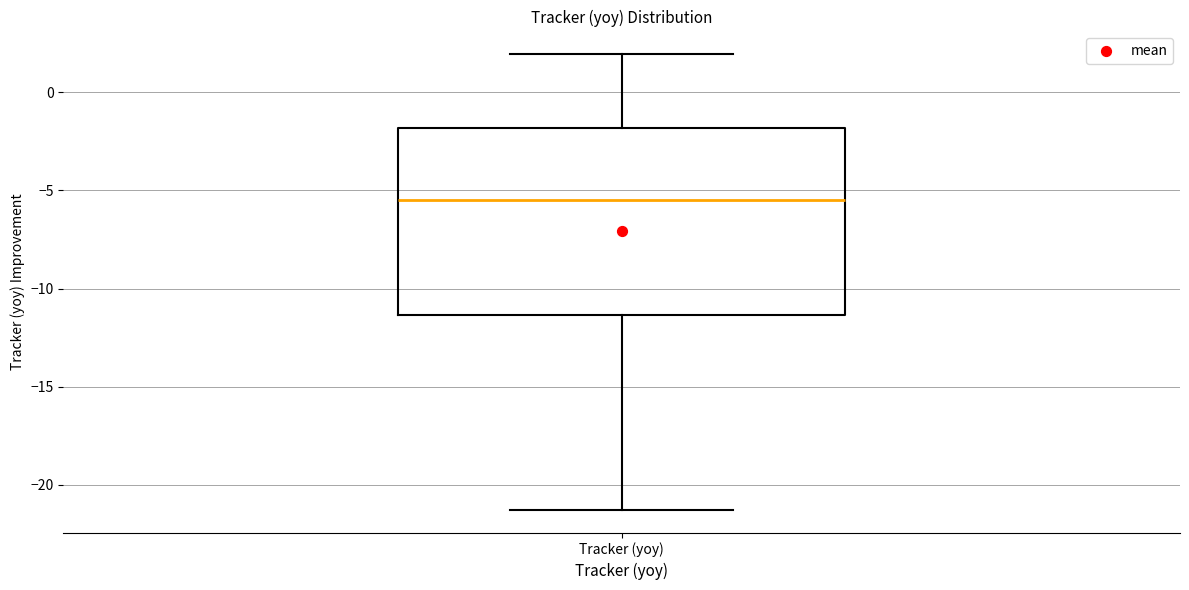

Read this box plot against the y-axis: the position of the median line, the range covered by the box, and the ends of both whiskers. The values are not printed on the chart, so give them approximately, as read against the axis.

median -5.5, box -11.5 to -2.0, whiskers -21.5 to 2.0